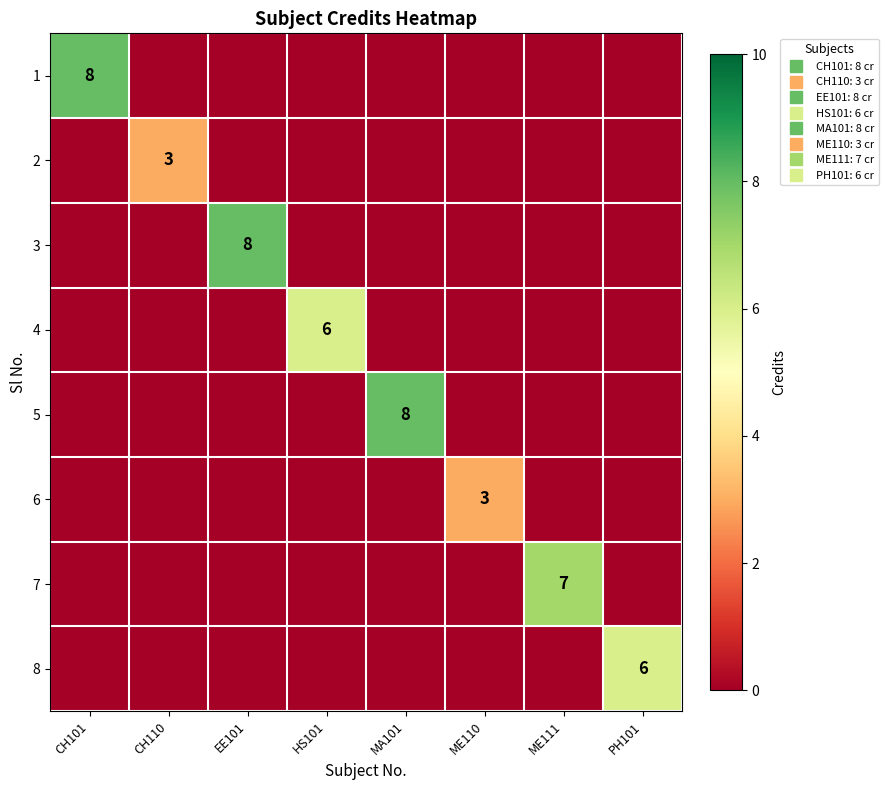

What is the difference between the maximum and minimum values in the 7 series?

7